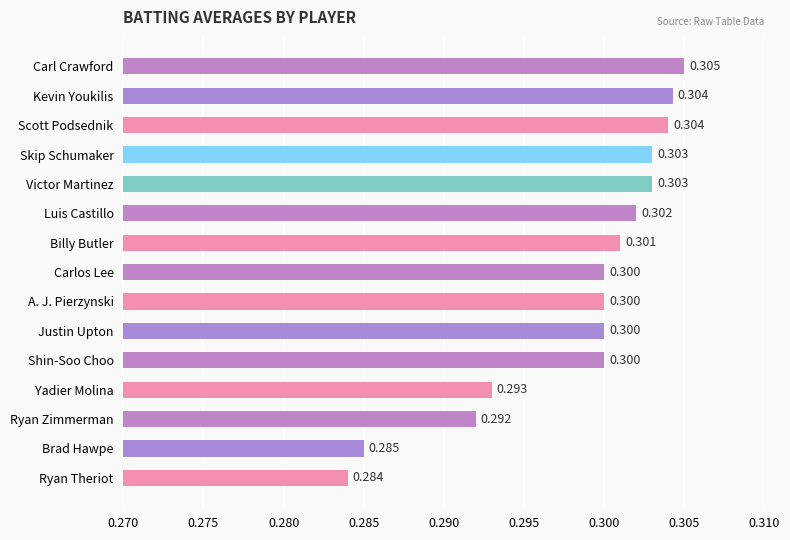

What is the label of the 3rd bar from the bottom?

Ryan Zimmerman